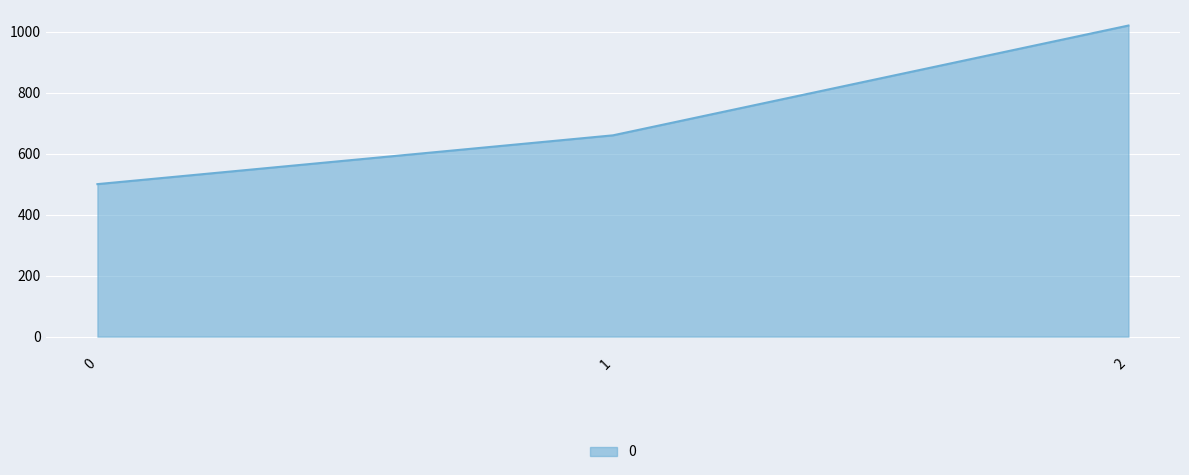

Is it true that the value at 2 is 1539?

False